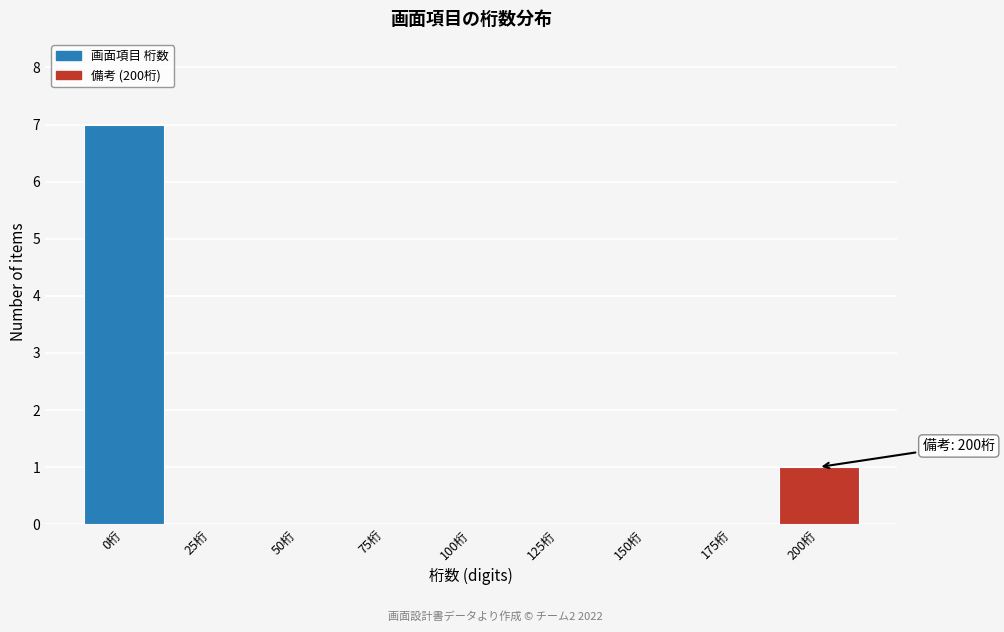

Reading right to left, extract all data points from this chart.

200桁=1	175桁=0	150桁=0	125桁=0	100桁=0	75桁=0	50桁=0	25桁=0	0桁=7